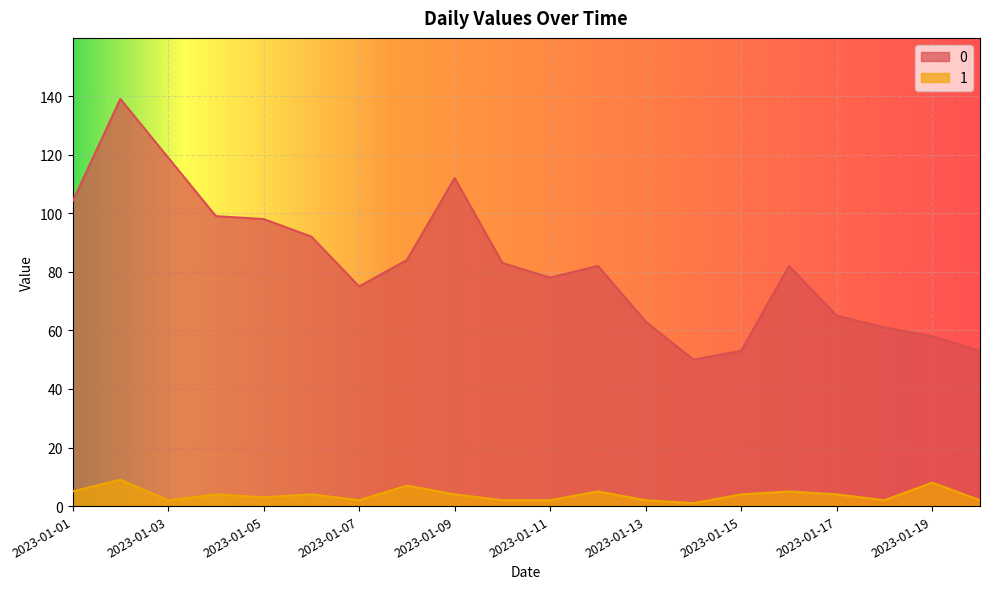

What is the average value of the 0 series?

82